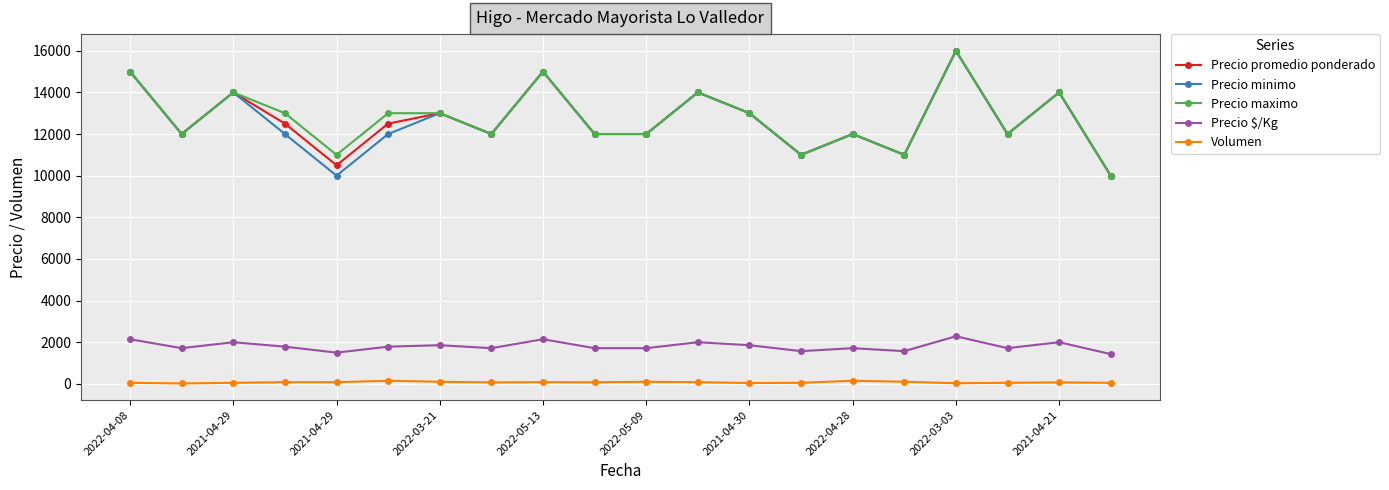

True or false: Precio promedio ponderado has more than 2 interior local peaks.

True